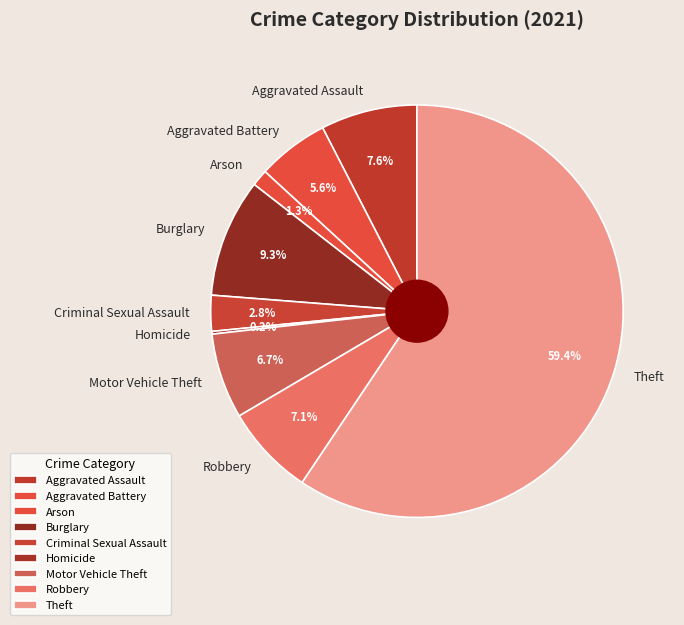

How much of the chart is everything except Criminal Sexual Assault?

97.2%